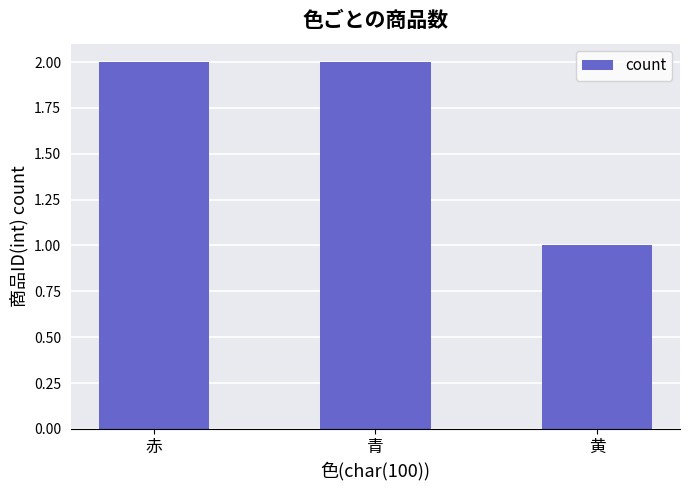

What is the approximate value at 青?

2